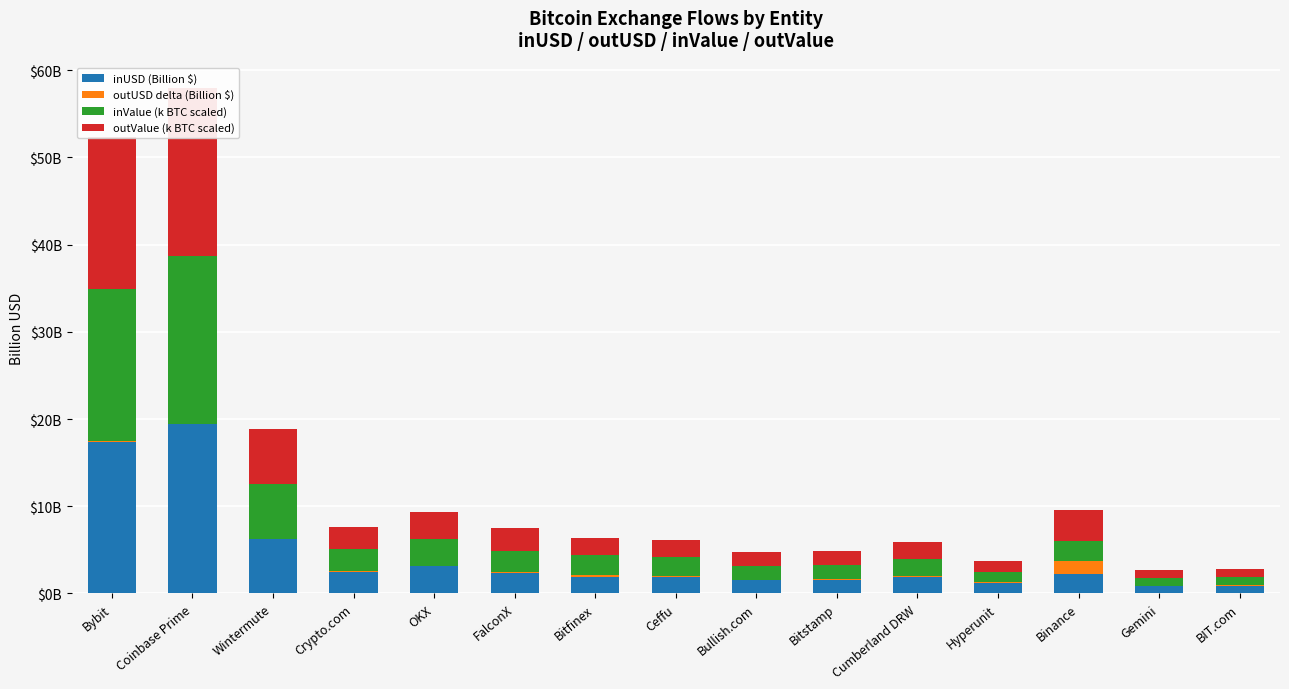

Between Wintermute and Bybit, which is larger?

Bybit